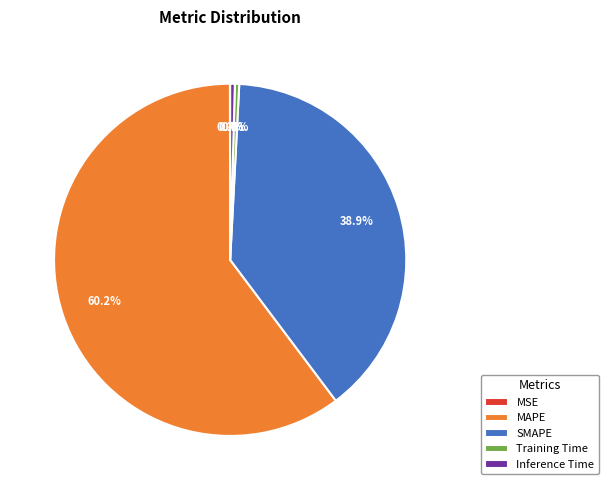

Which category has the biggest portion of the pie?

MAPE